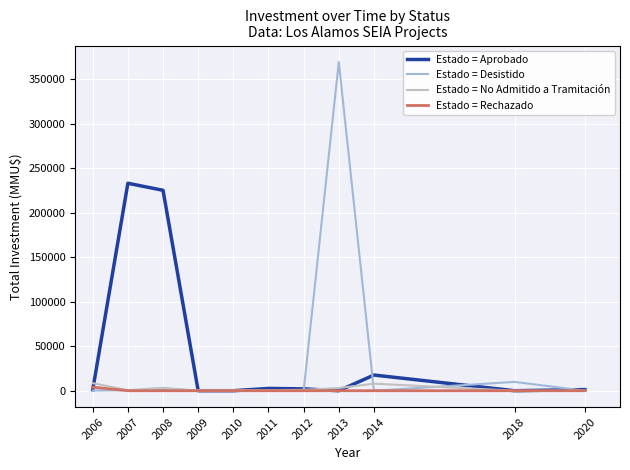

What is the greatest value displayed?

369600